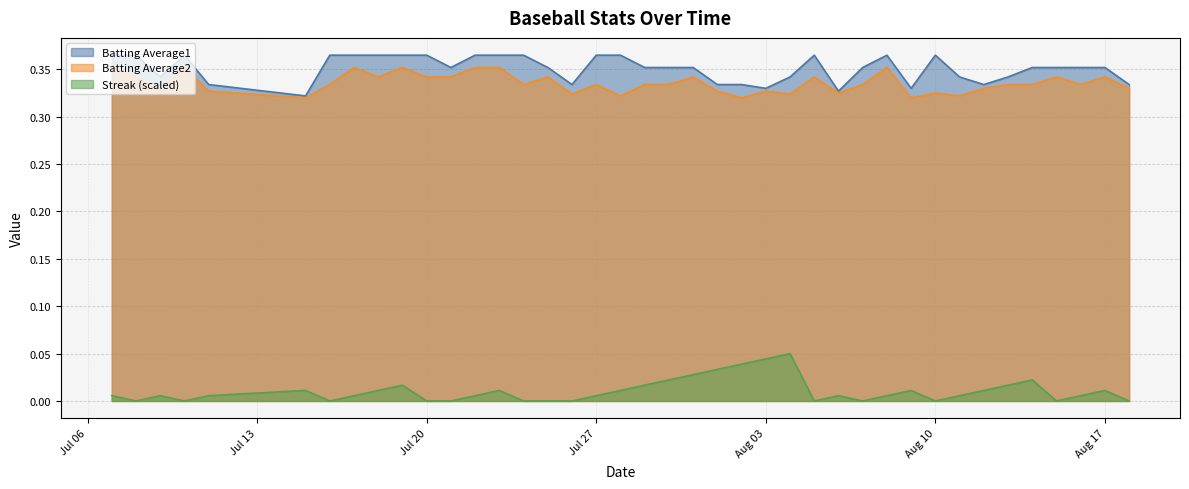

What is the sum of the Batting Average1 values at 2010-08-02 and 2010-08-12?

0.7